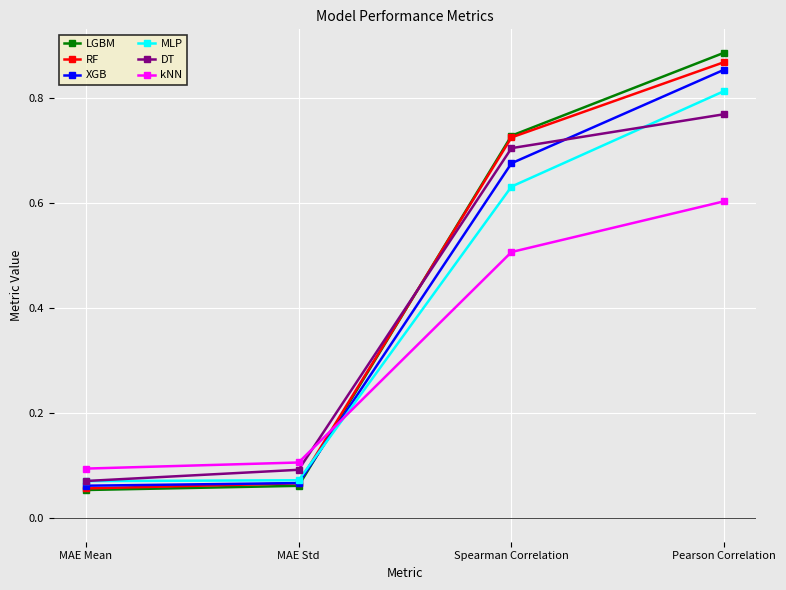

The kNN series shows 0.9 at Pearson Correlation. True or false?

False